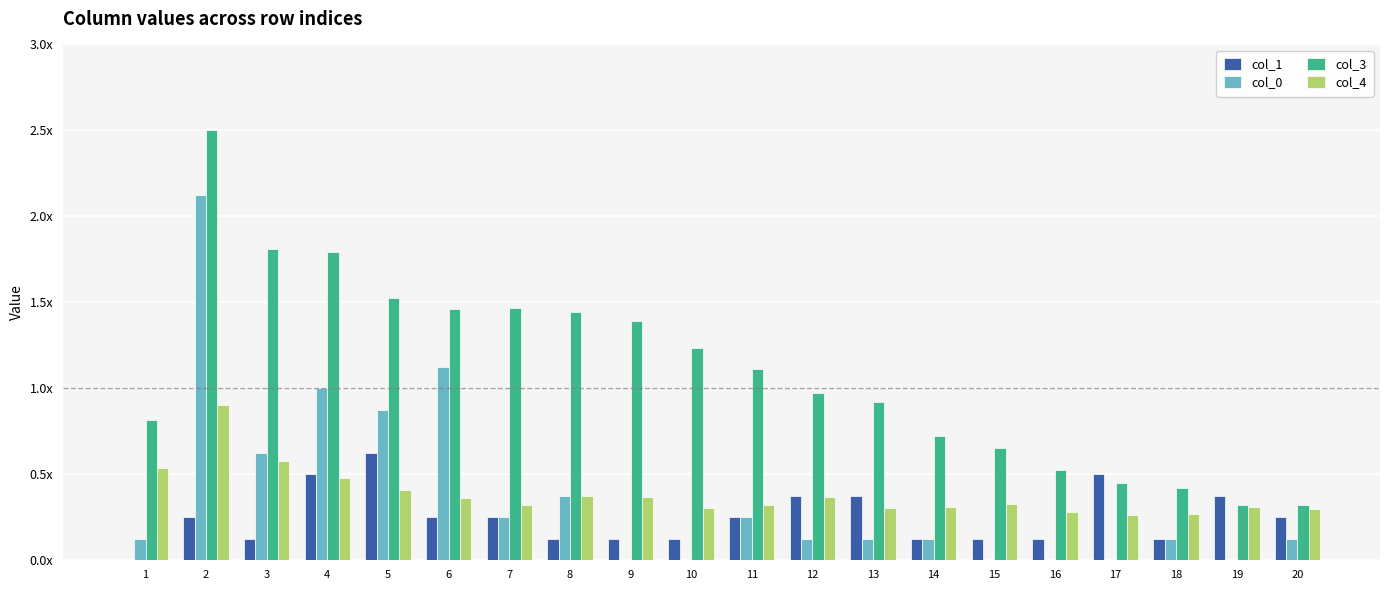

Reading left to right, list all the values displayed in this chart.

col_1: 0.0	0.2	0.1	0.5	0.6	0.2	0.2	0.1	0.1	0.1	0.2	0.4	0.4	0.1	0.1	0.1	0.5	0.1	0.4	0.2
col_0: 0.1	2.1	0.6	1.0	0.9	1.1	0.2	0.4	0.0	0.0	0.2	0.1	0.1	0.1	0.0	0.0	0.0	0.1	0.0	0.1
col_3: 0.8	2.5	1.8	1.8	1.5	1.5	1.5	1.4	1.4	1.2	1.1	1.0	0.9	0.7	0.7	0.5	0.4	0.4	0.3	0.3
col_4: 0.5	0.9	0.6	0.5	0.4	0.4	0.3	0.4	0.4	0.3	0.3	0.4	0.3	0.3	0.3	0.3	0.3	0.3	0.3	0.3